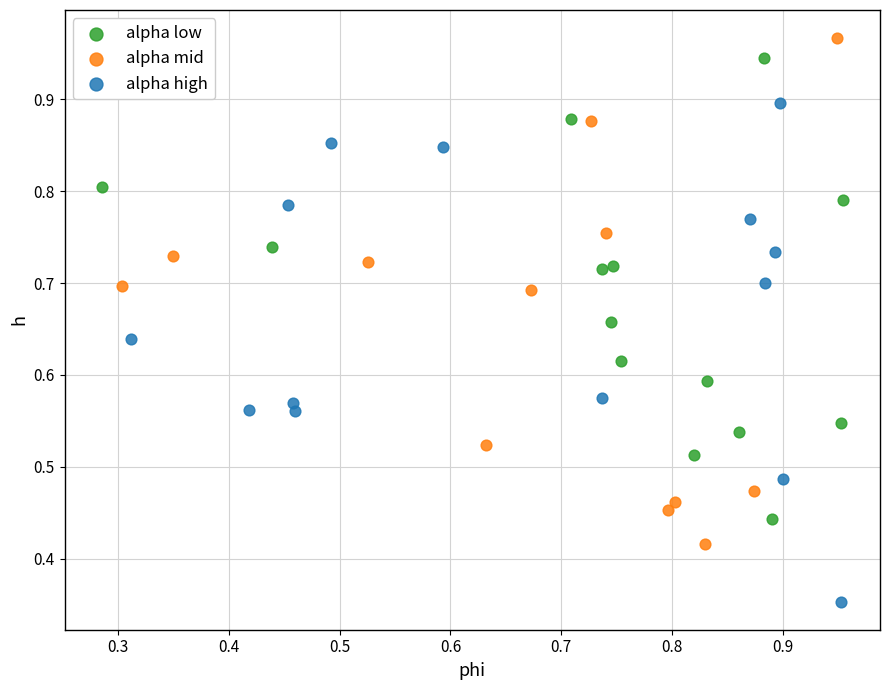

Which series reaches the maximum Y coordinate?

alpha mid